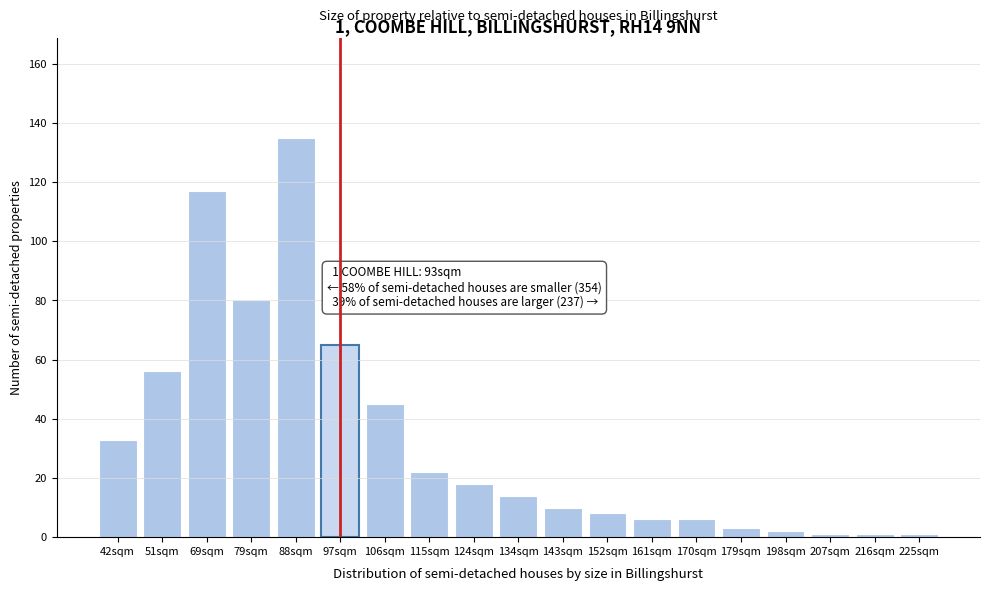

Reading left to right, transcribe all the data shown in this chart.

33	56	117	80	135	65	45	22	18	14	10	8	6	6	3	2	1	1	1